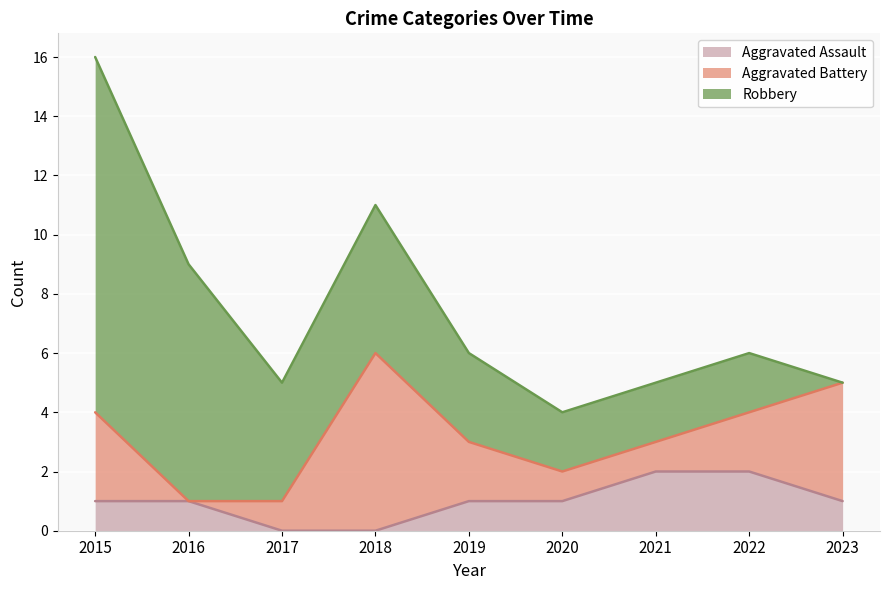

At which label does Aggravated Battery reach its minimum?

2016